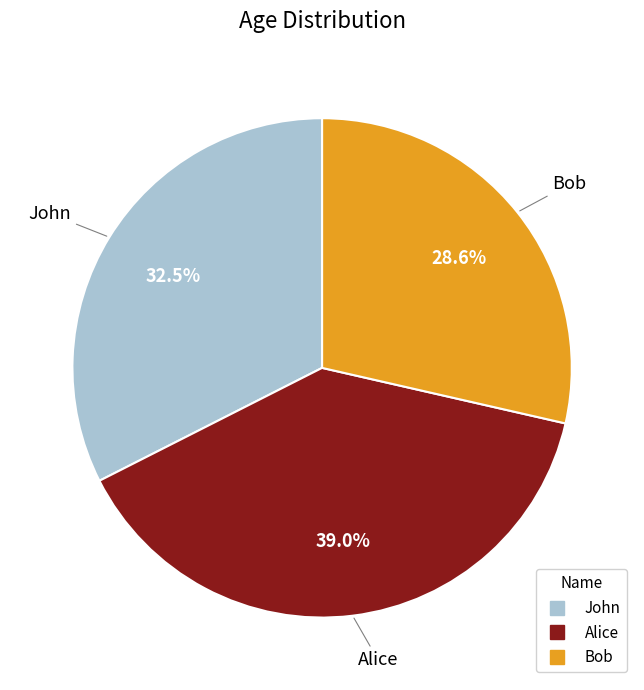

Count the number of slices in the pie.

3